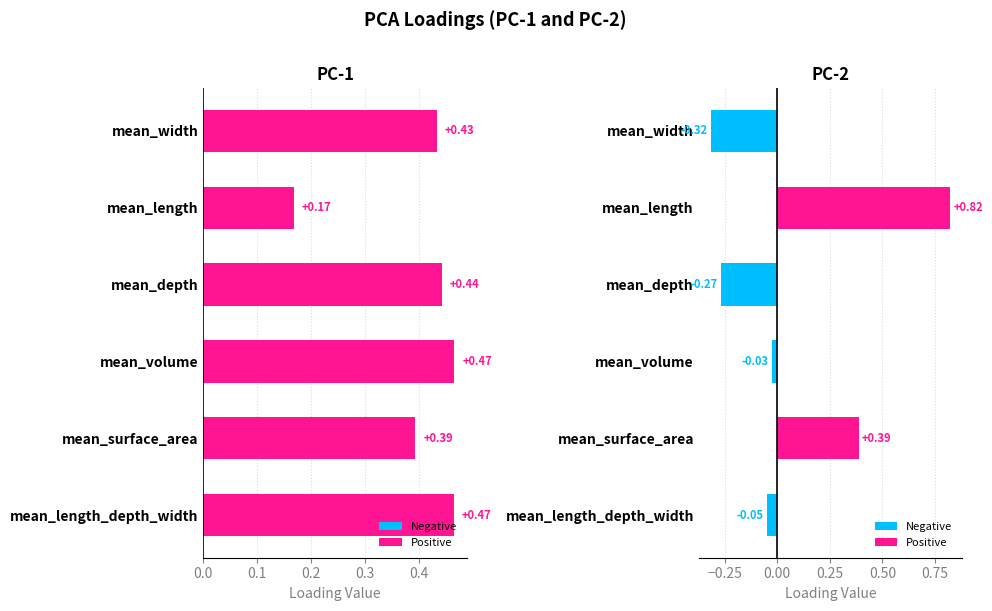

At which category is the sum across all series the highest?

mean_length